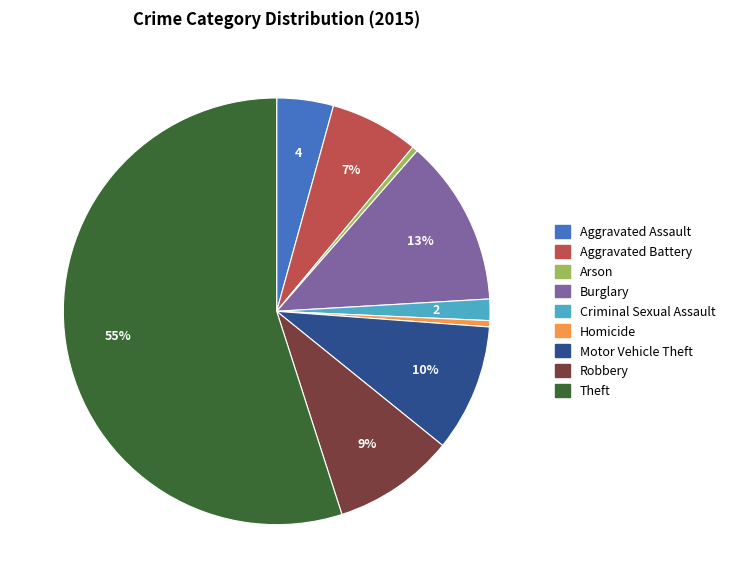

What is the largest slice in the pie chart?

Theft